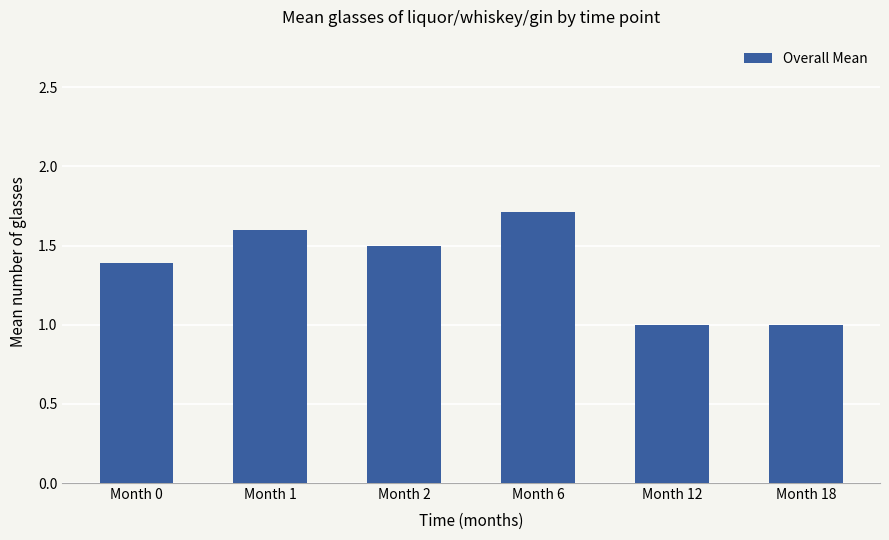

What is the greatest value displayed?

1.7